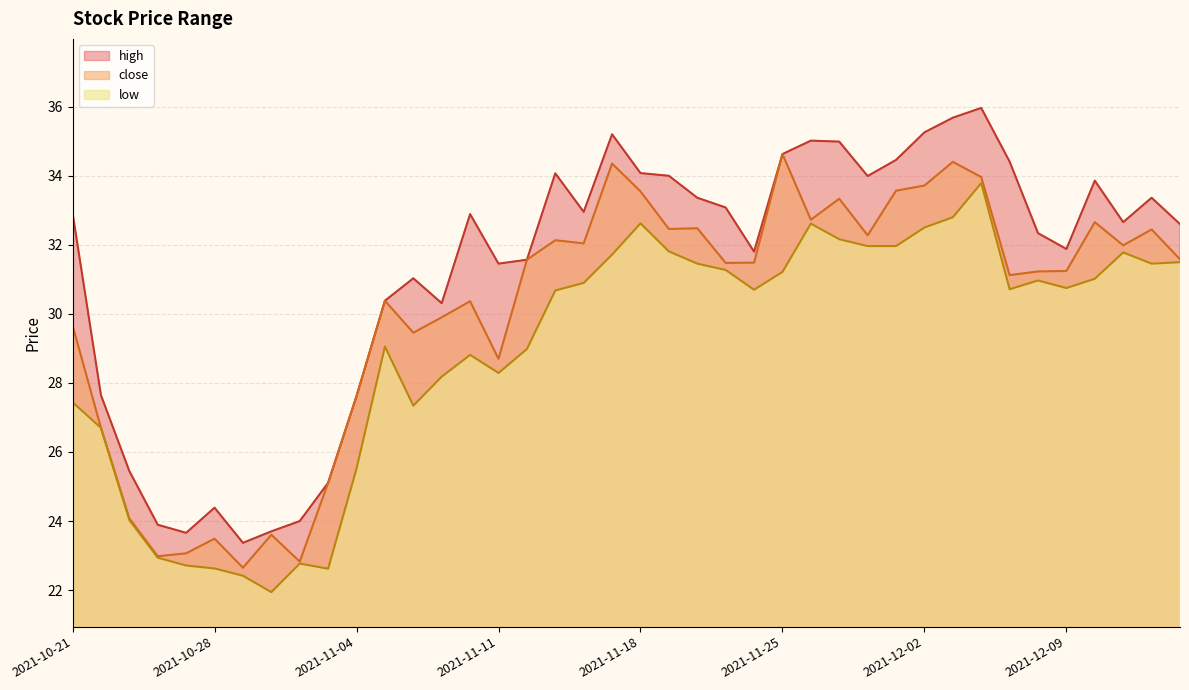

How many data points in low are less than 30?

17